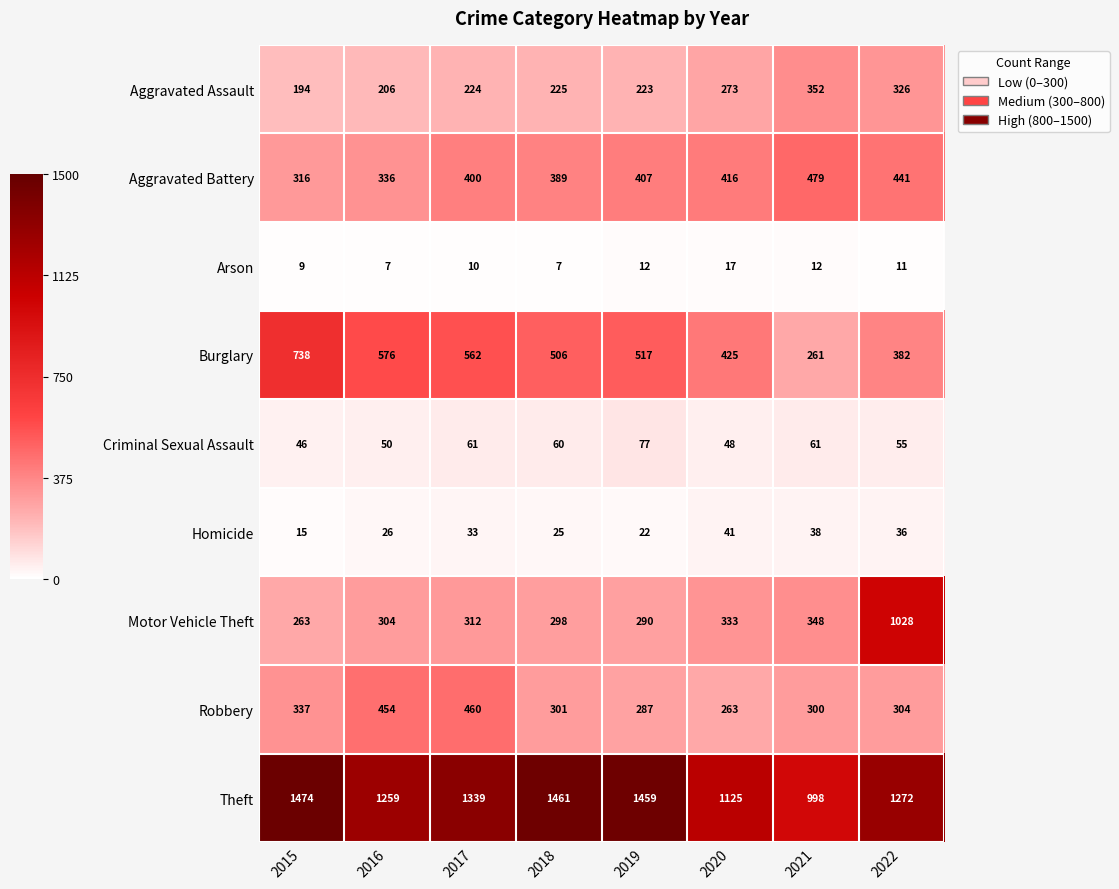

Is it true that Aggravated Assault equals 54 at 2016?

False